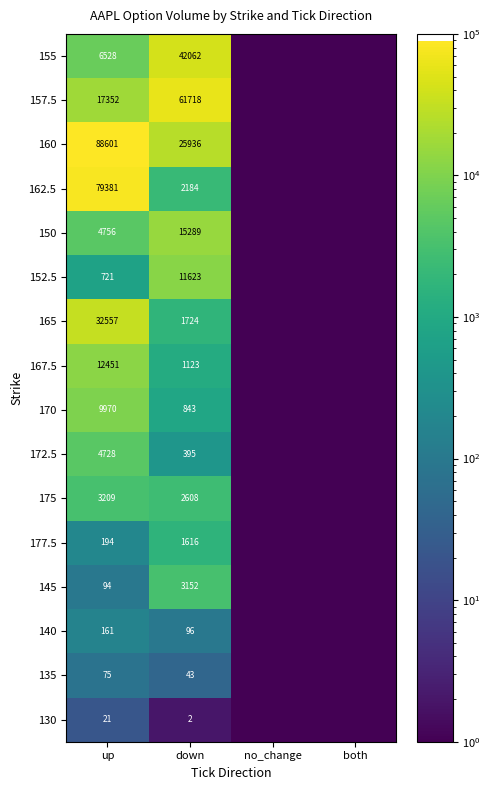

What is the difference between the highest and lowest values at up?

88580.0